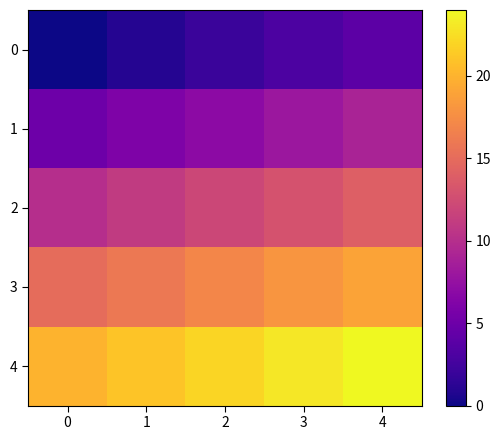

Reading left to right, transcribe all the data shown in this chart.

0: 0=0	1=1	2=2	3=3	4=4
1: 0=5	1=6	2=7	3=8	4=9
2: 0=10	1=11	2=12	3=13	4=14
3: 0=15	1=16	2=17	3=18	4=19
4: 0=20	1=21	2=22	3=23	4=24